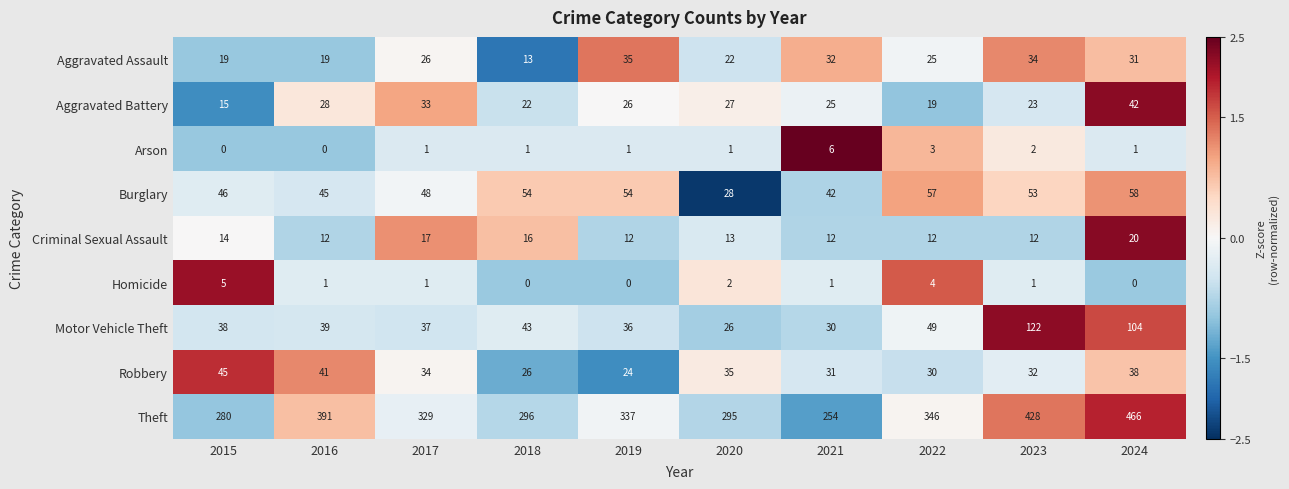

What is the greatest value displayed?

466